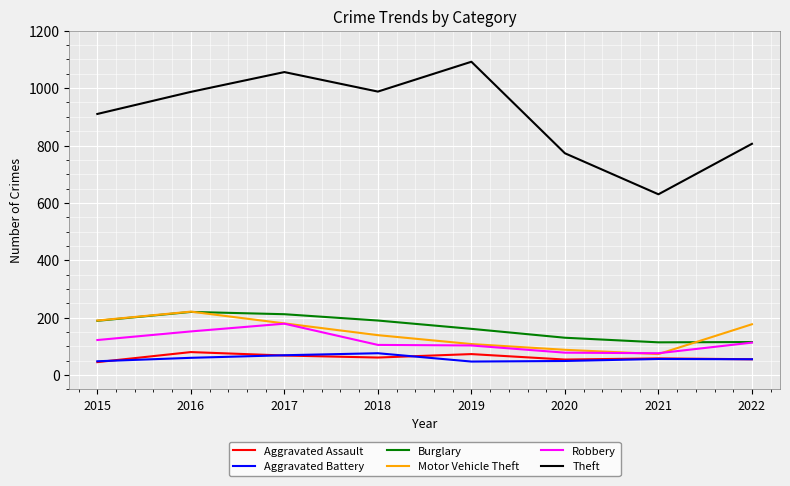

What value does the Robbery series have at 2022?

113